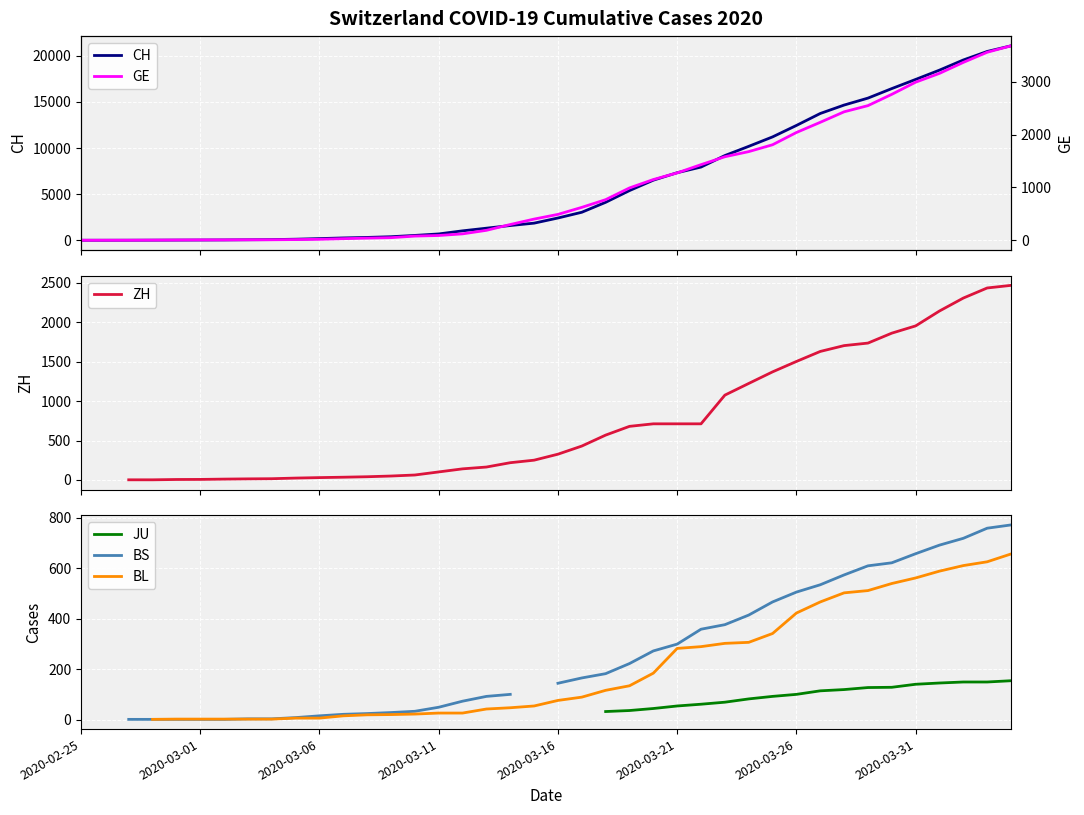

True or false: BL has more than 2 points higher than both neighbors.

False